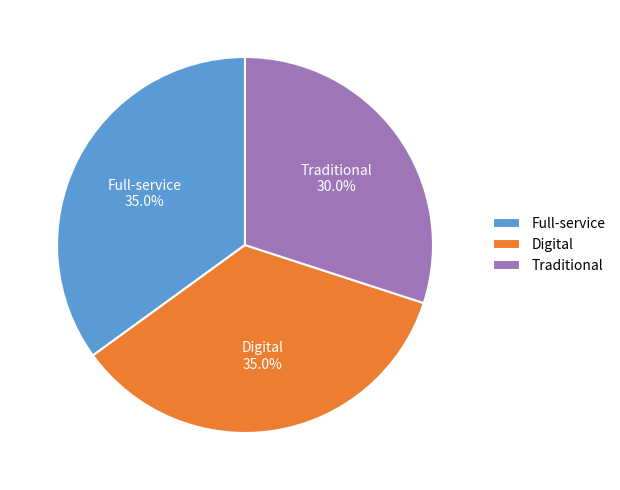

How many segments does this pie chart have?

3